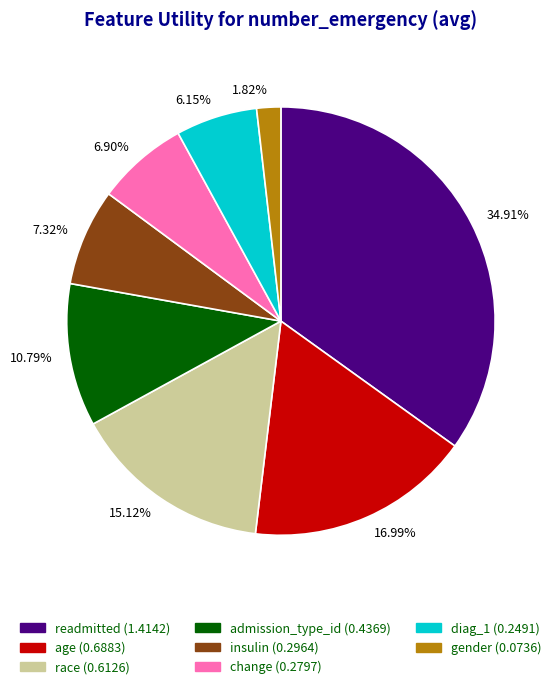

How many slices are in this pie chart?

8